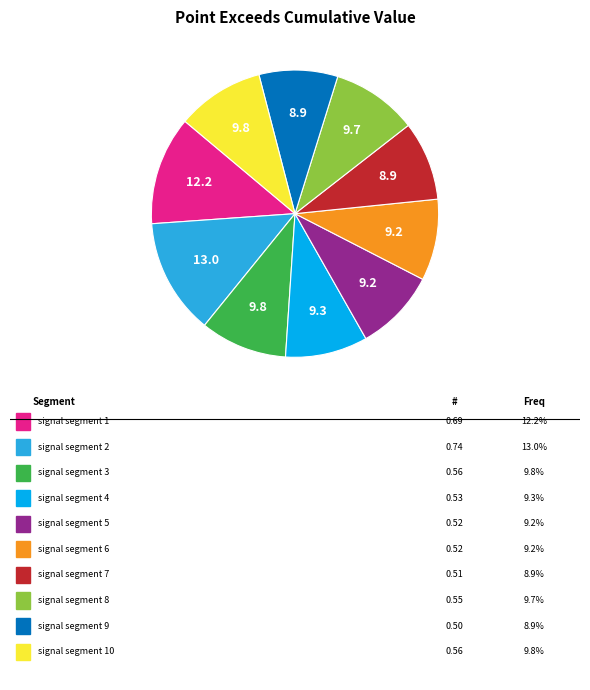

Is there a majority slice in this chart?

No